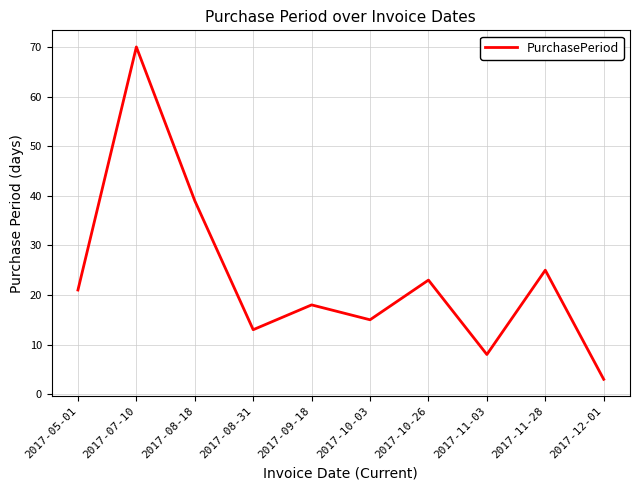

What is the difference between the maximum and minimum values?

67